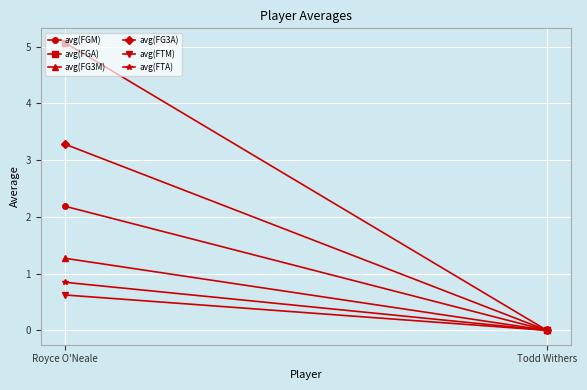

At which label does avg(FGA) reach its peak?

Royce O'Neale